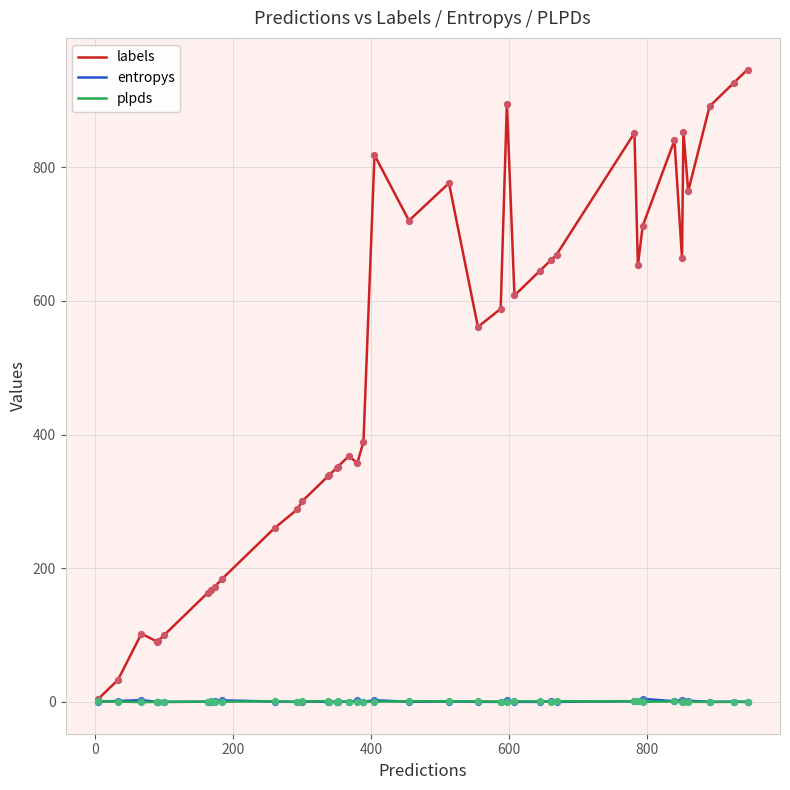

Which series has the largest total across all categories?

labels